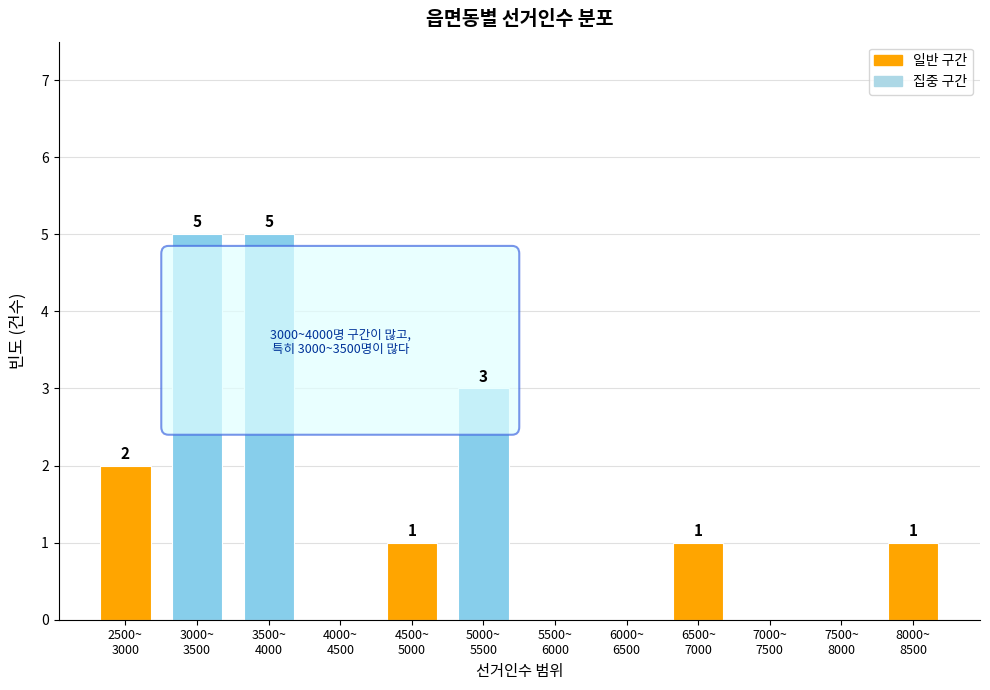

What is the greatest value displayed?

5